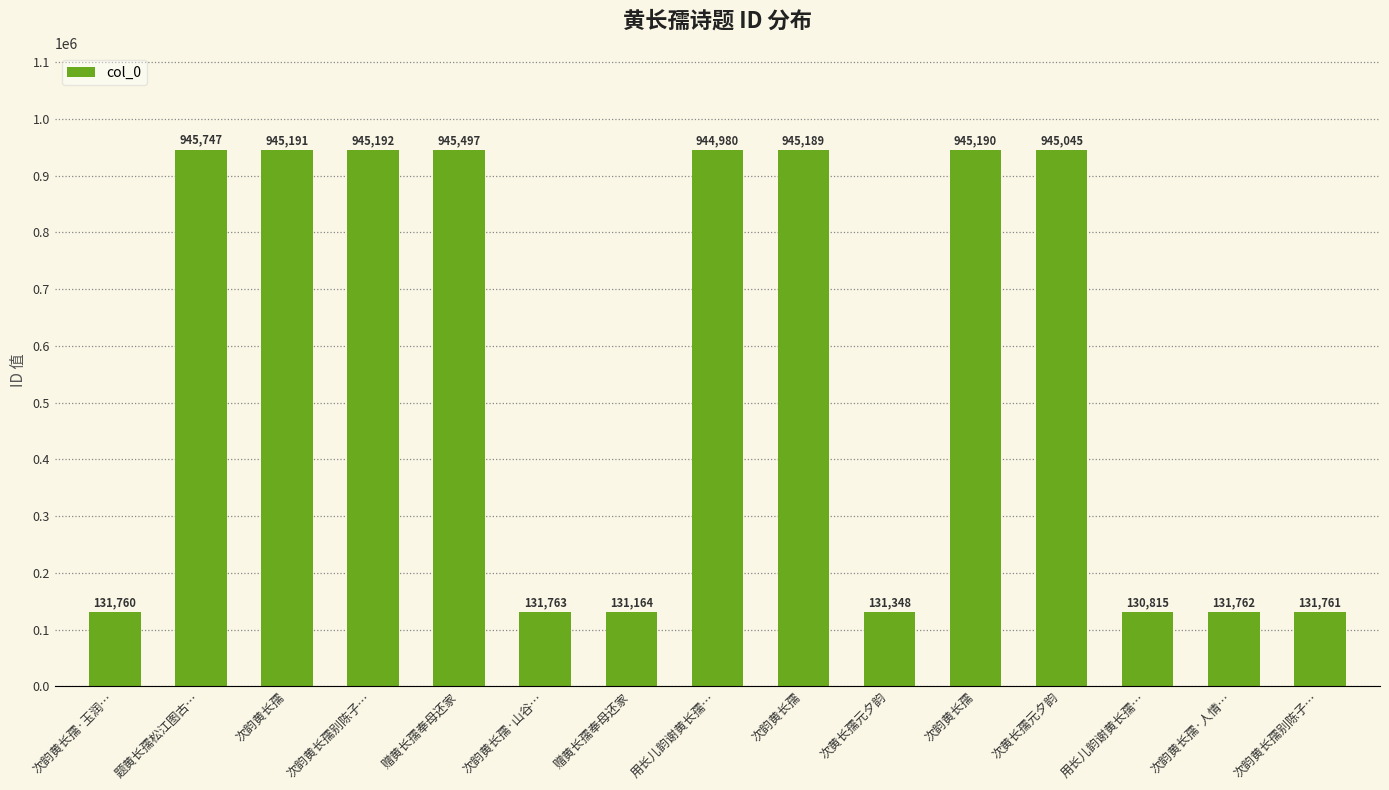

How many values are below 944980?

7